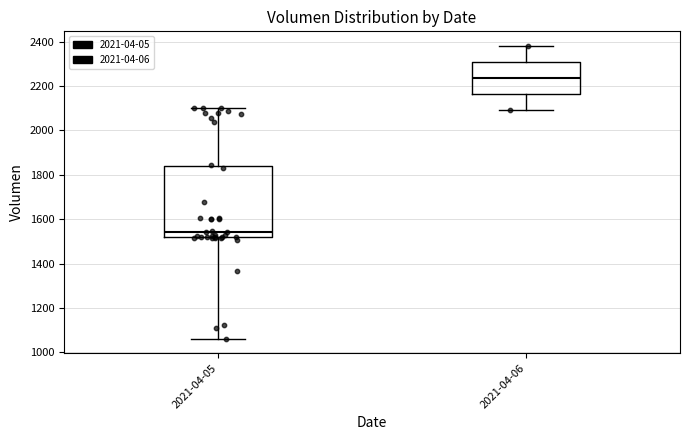

Comparing the boxes themselves (not the whiskers), which one is the tallest?

2021-04-05